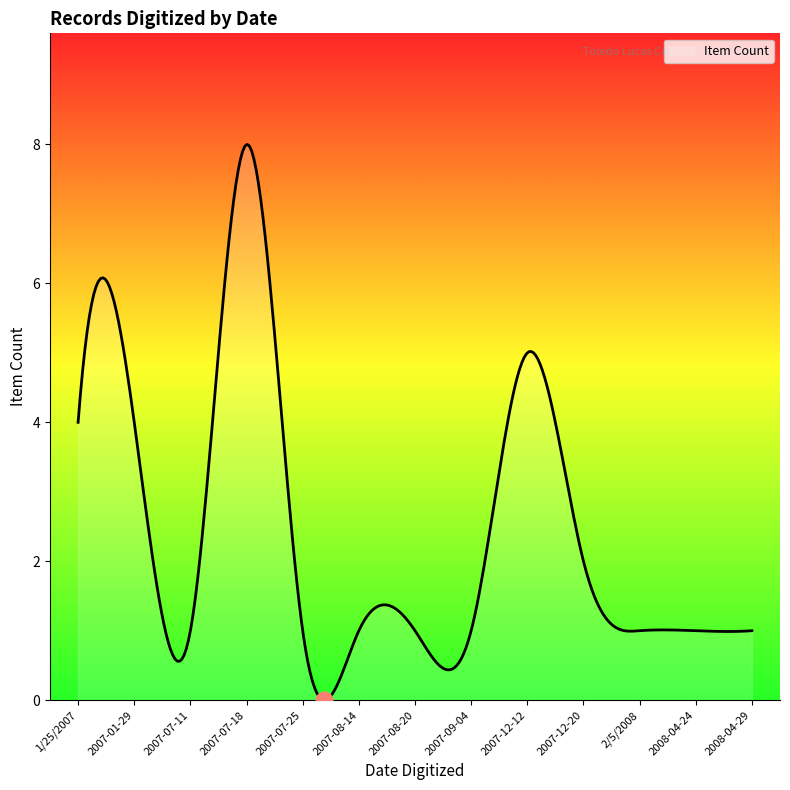

What is the difference between the second highest and second lowest values?

8.0